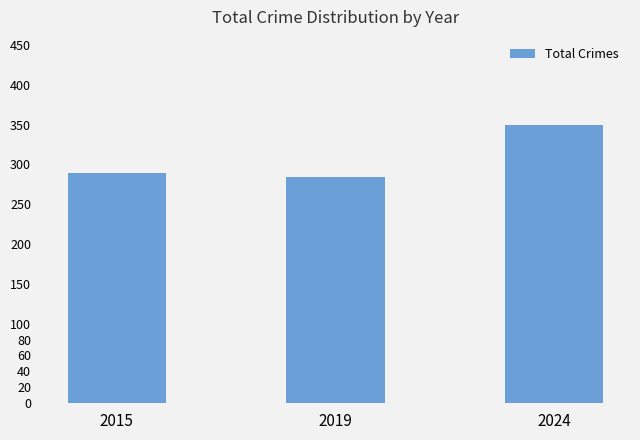

What is the change in value from 2015 to 2024?

+61